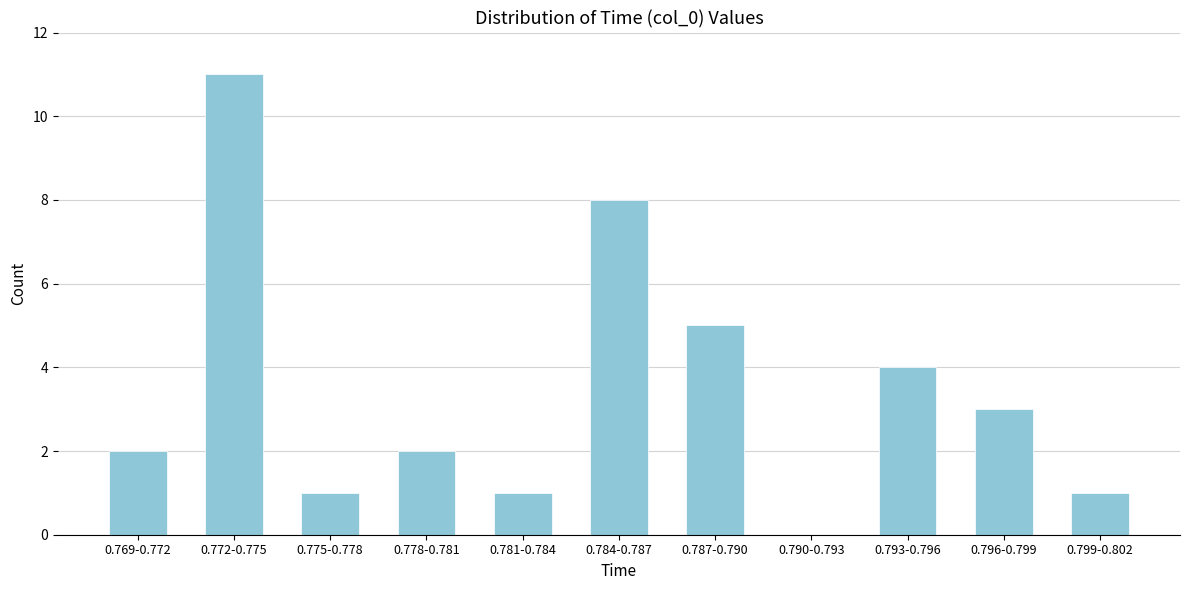

Reading left to right, list all the values displayed in this chart.

0.769-0.772=2	0.772-0.775=11	0.775-0.778=1	0.778-0.781=2	0.781-0.784=1	0.784-0.787=8	0.787-0.790=5	0.790-0.793=0	0.793-0.796=4	0.796-0.799=3	0.799-0.802=1